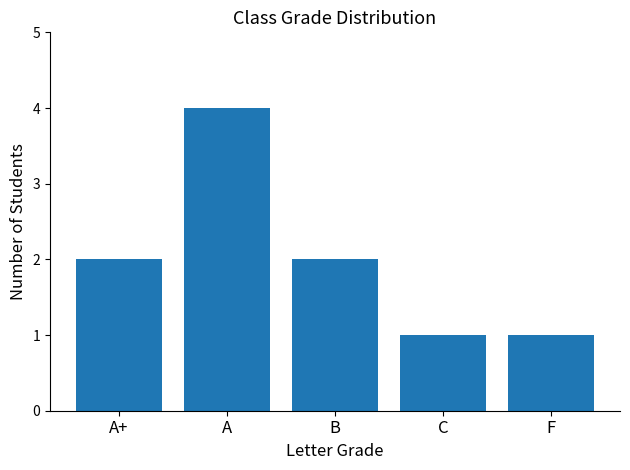

How many bars are there in total?

5